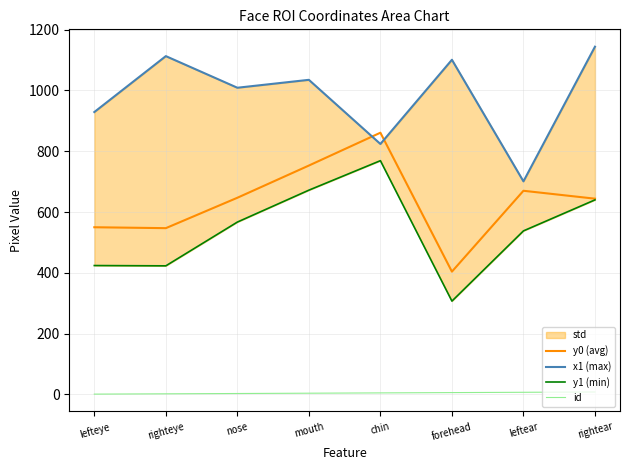

True or false: id has more than 1 points higher than both neighbors.

False